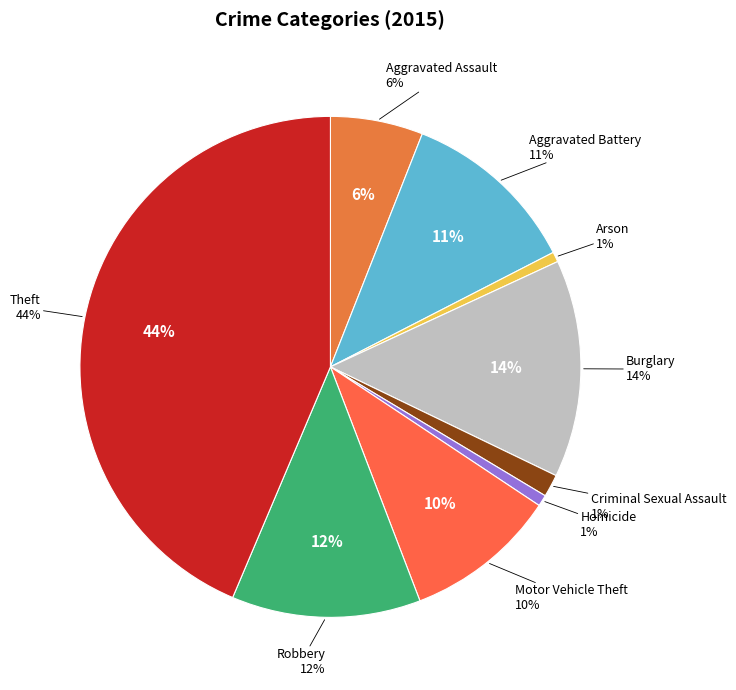

Does Burglary account for over 50% of the chart?

No